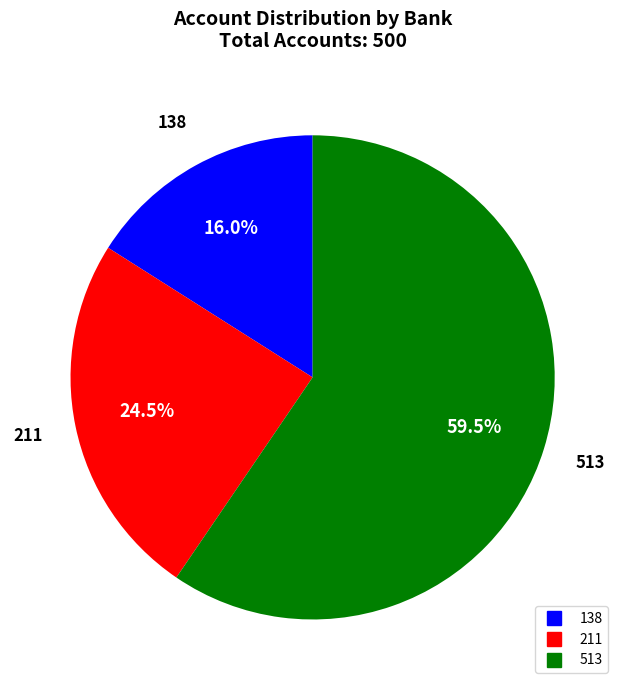

To the nearest percent, what is the average slice percentage?

33%